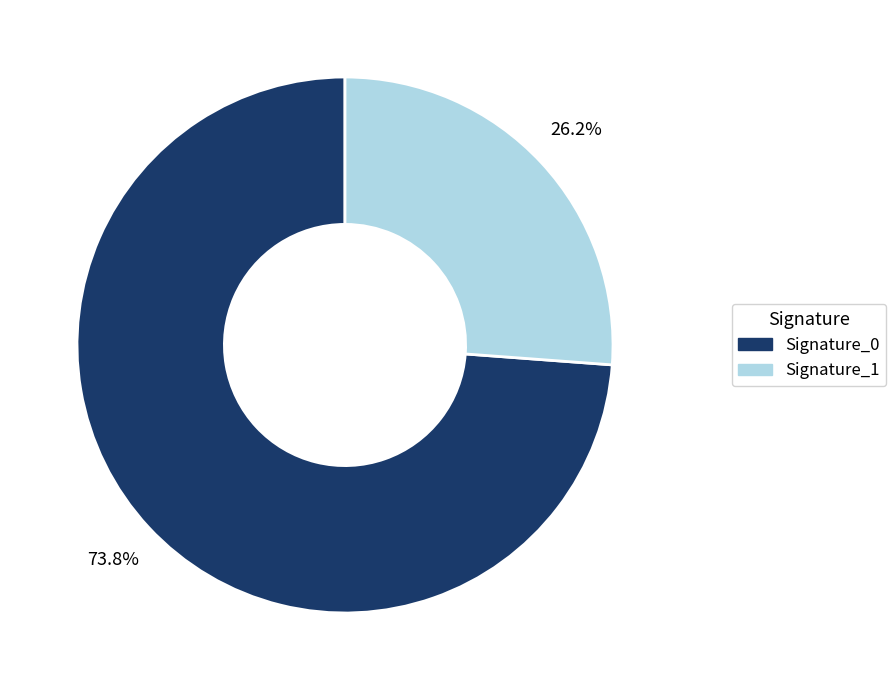

Is there a majority slice in this chart?

Yes